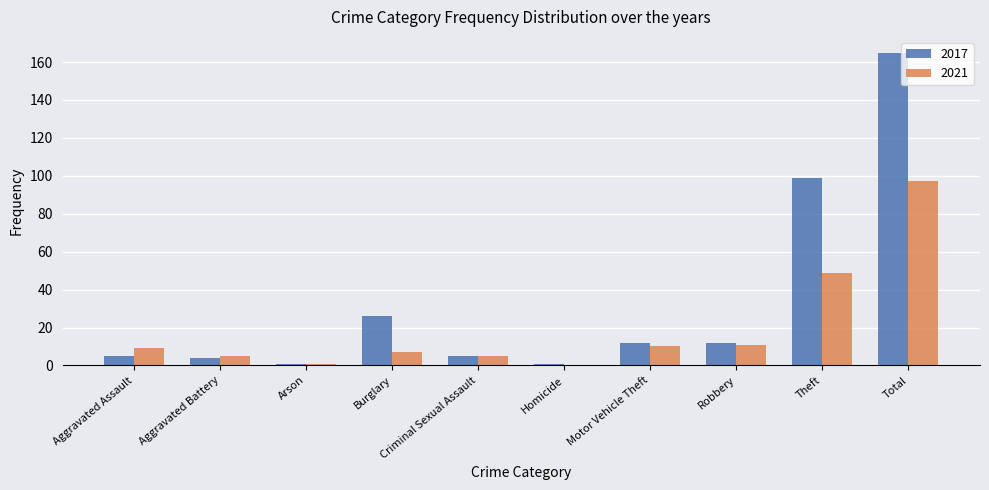

The value of 2021 at Robbery is 11. True or false?

True